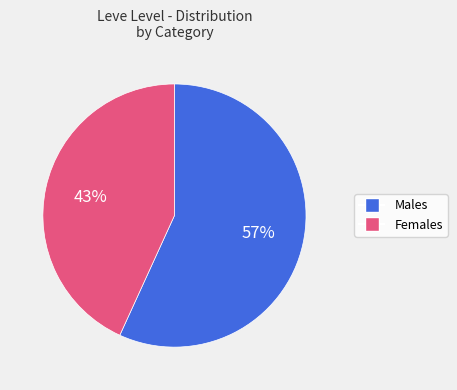

To the nearest percent, what is the difference between the largest and smallest slice percentages?

14%